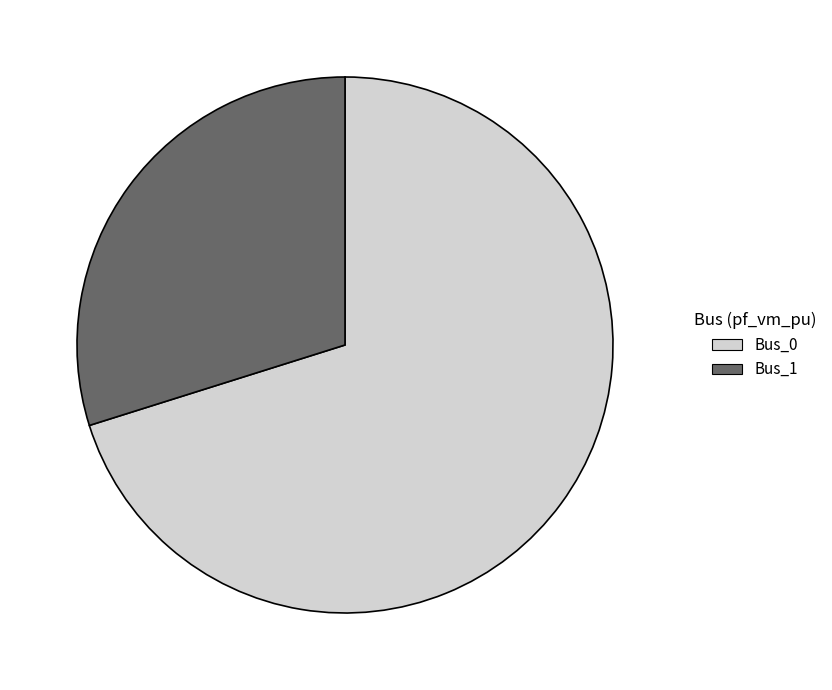

How many slices are in this pie chart?

2